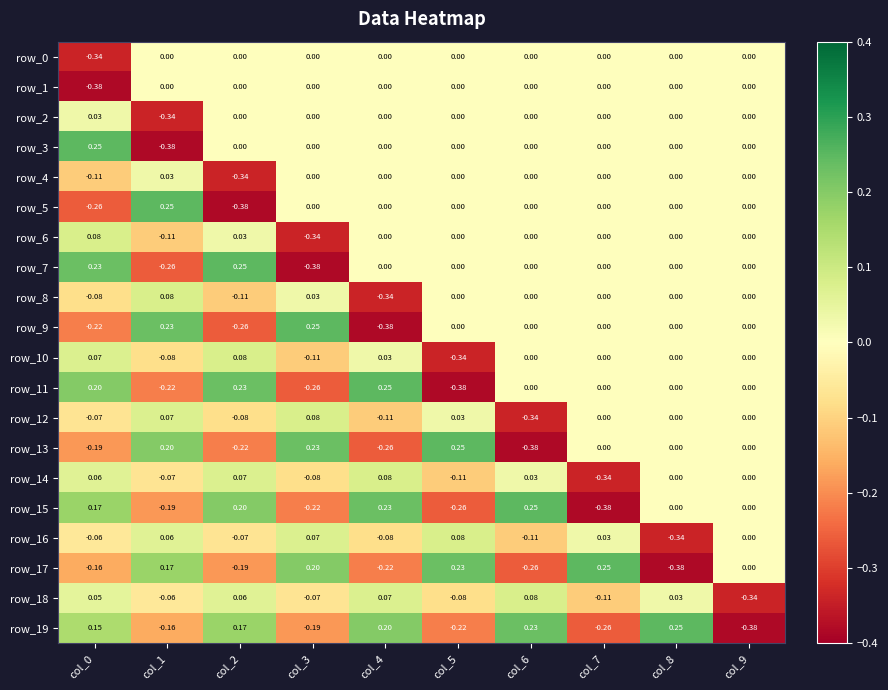

At which category is the sum across all series the highest?

col_8